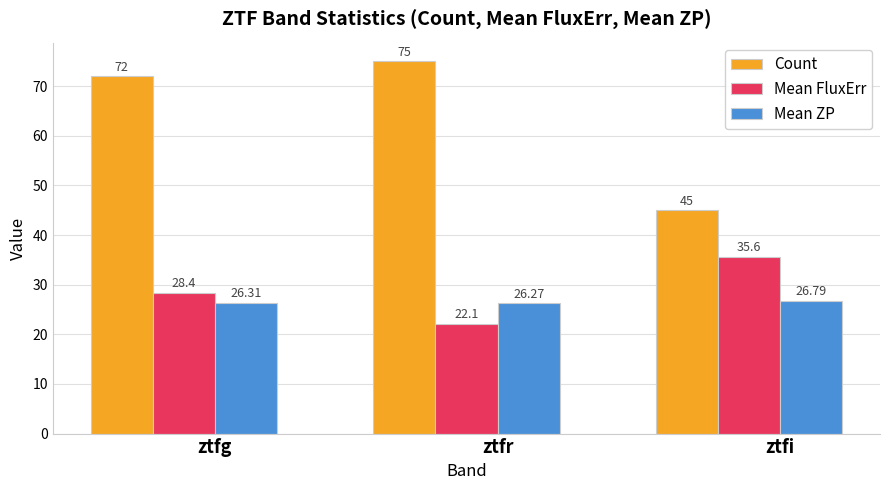

How many series are shown in this chart?

3